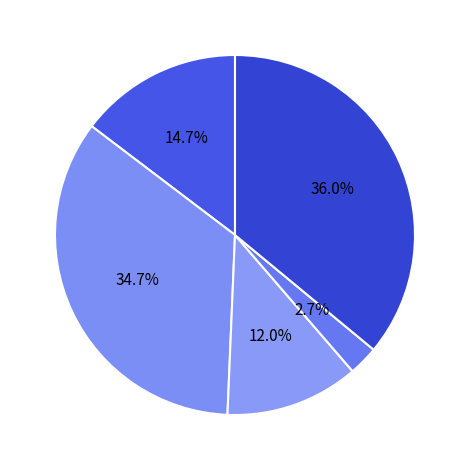

How many slices are in this pie chart?

5